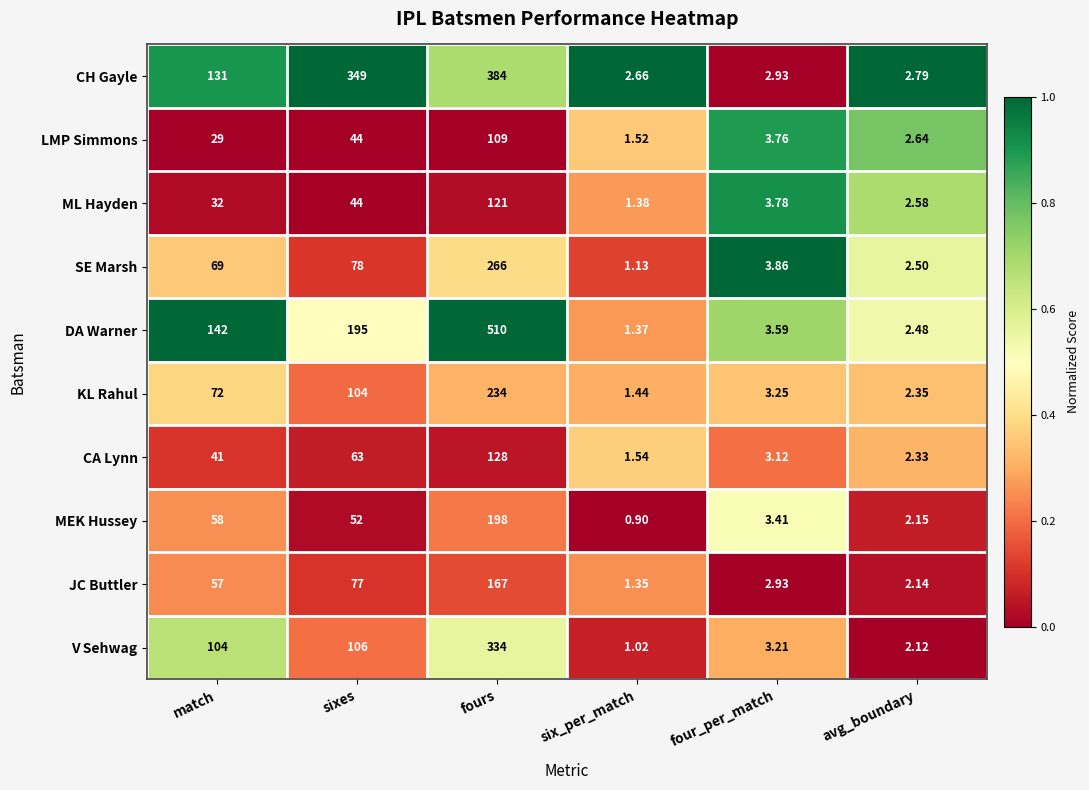

At which category does the chart reach its peak across all series?

fours